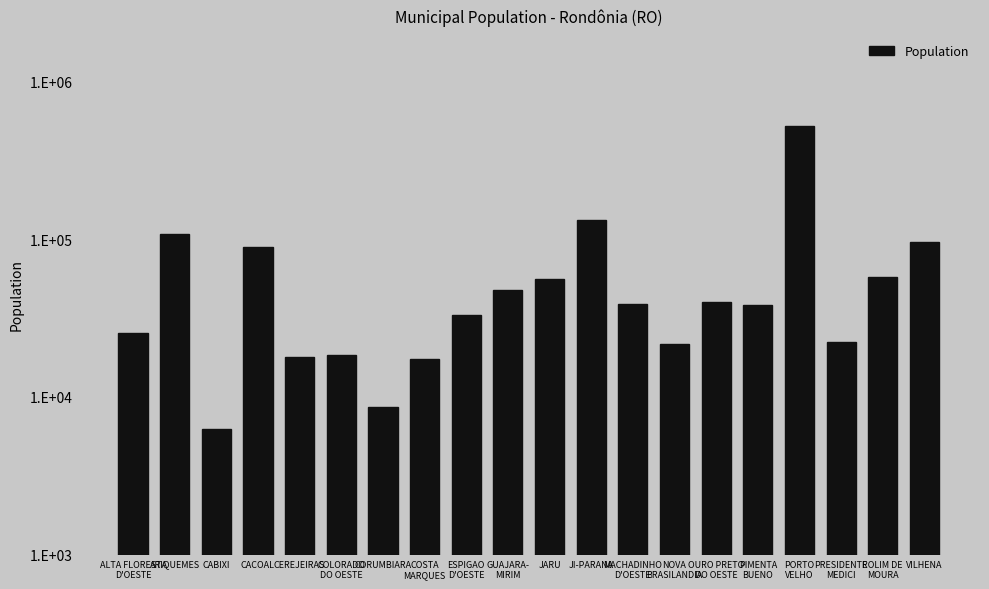

Which label corresponds to the largest value in the chart?

PORTO
VELHO